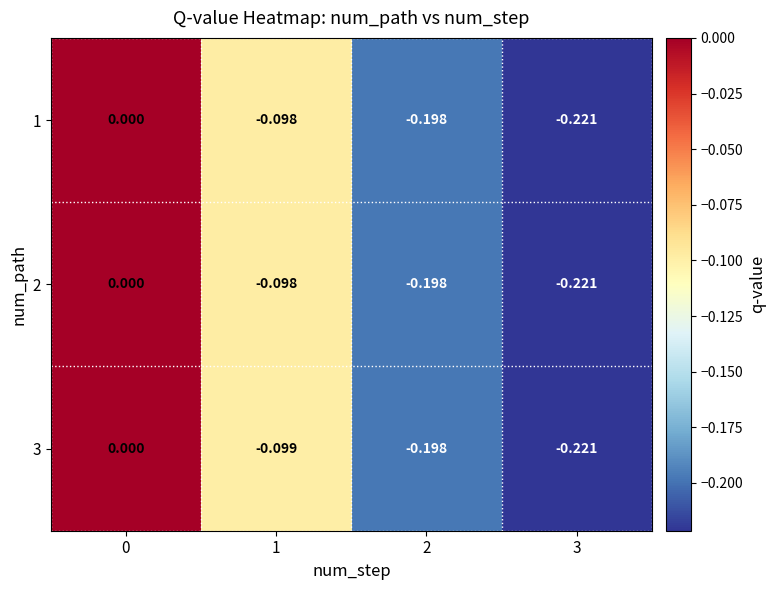

Is the value of 2 at 3 greater than the value of 1 at 2?

No